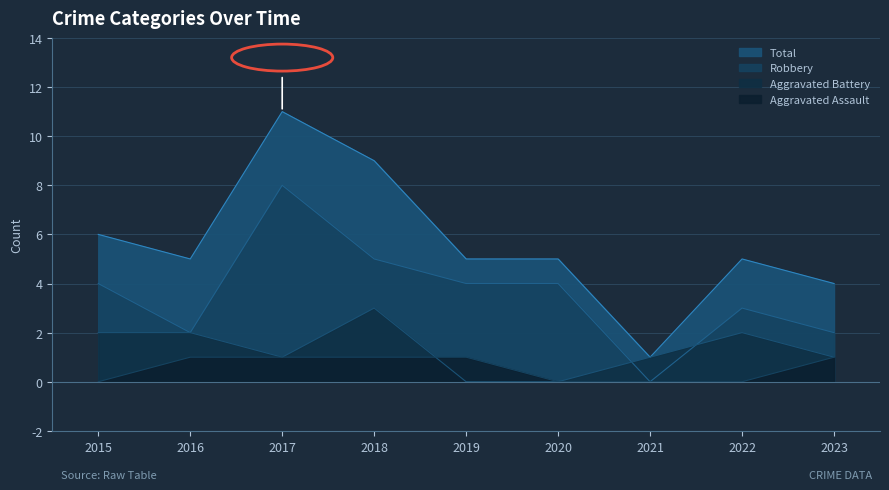

True or false: Robbery and Total intersect in this chart.

False